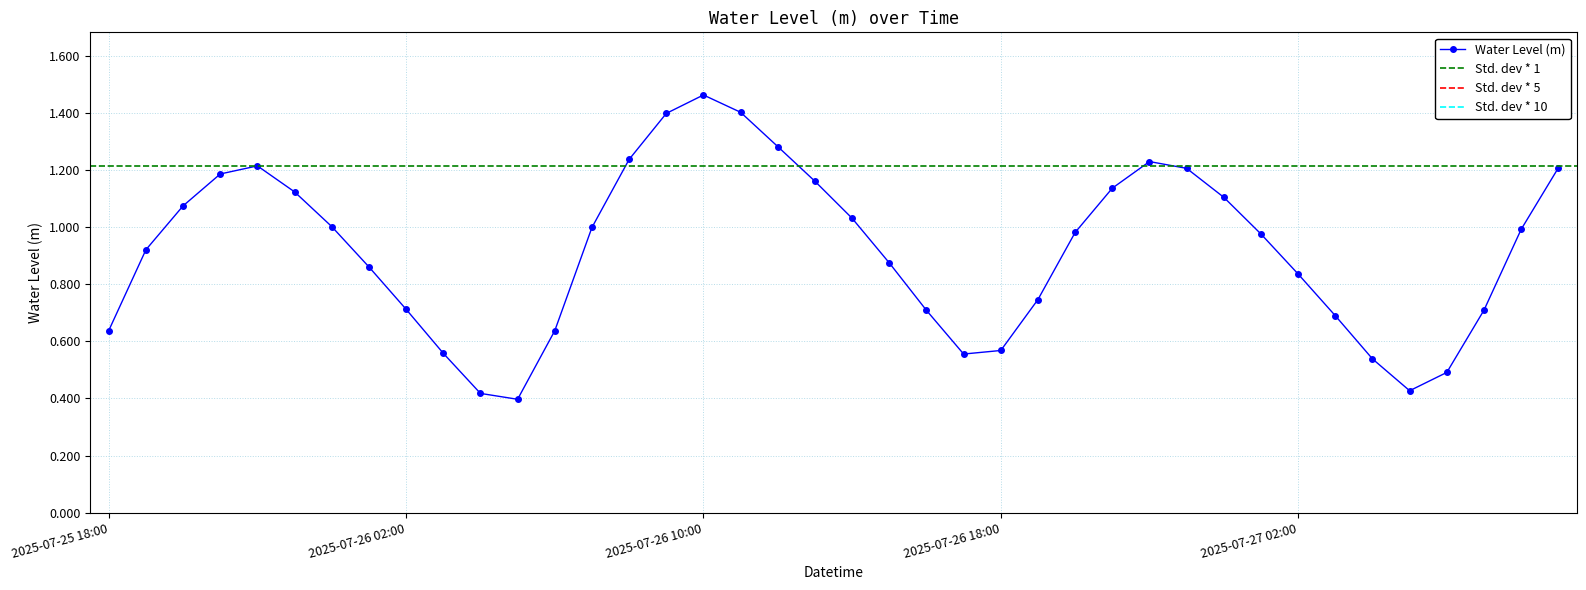

True or false: the data shows 1.5 at 2025-07-26 10:00.

True